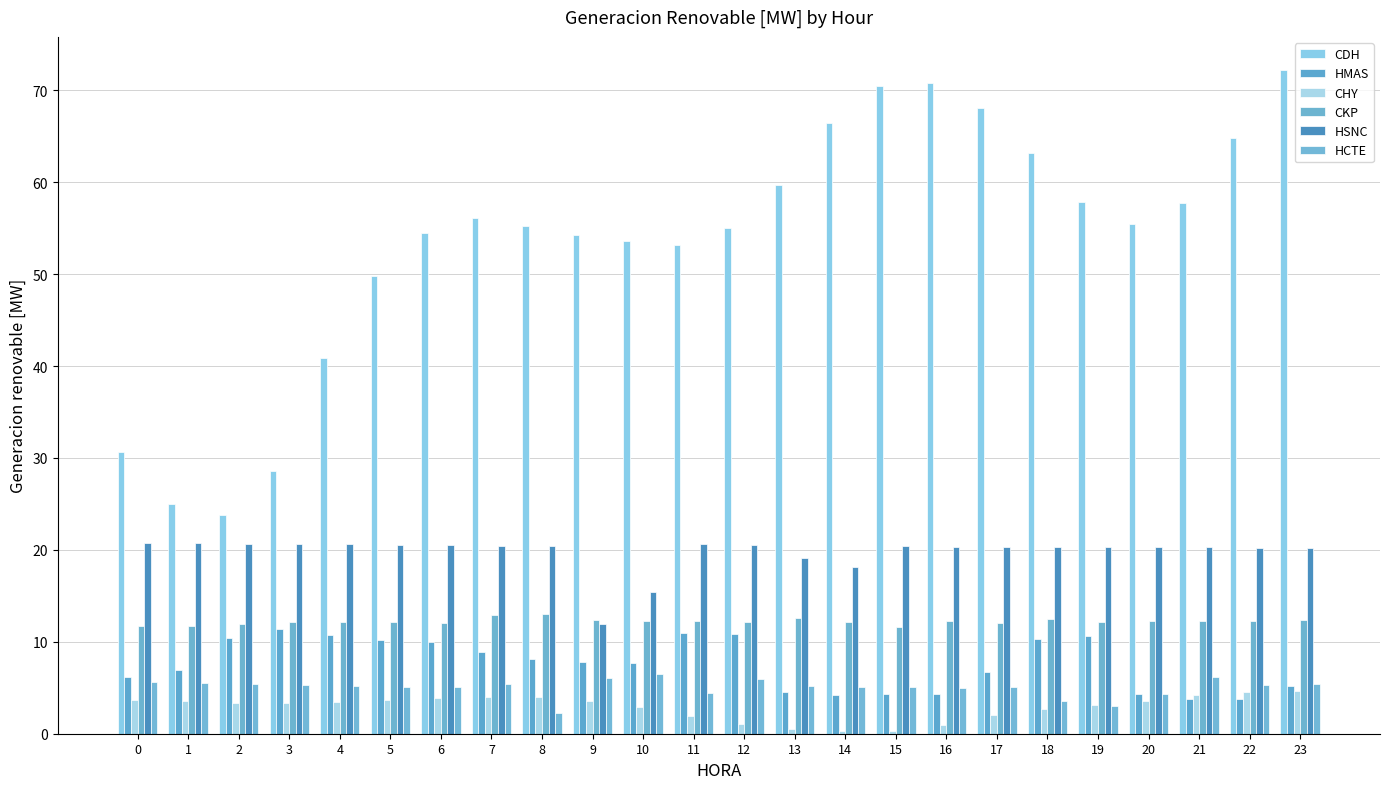

Which series has the largest range (max minus min)?

CDH